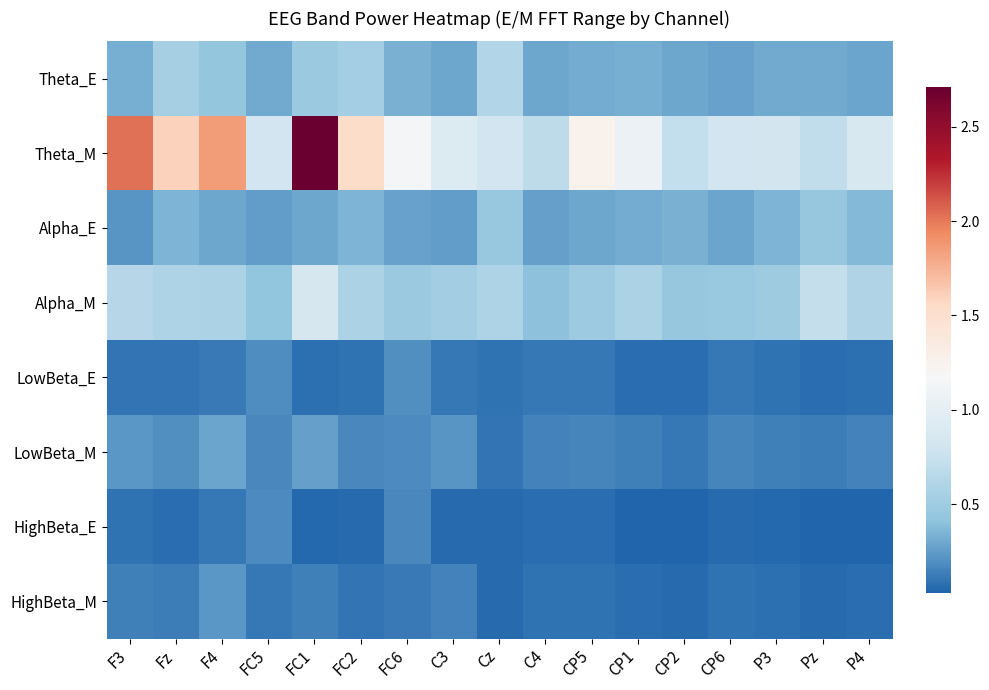

Reading right to left, what are all the values shown in this chart?

Theta_E: P4=0.3	Pz=0.3	P3=0.3	CP6=0.3	CP2=0.3	CP1=0.3	CP5=0.3	C4=0.3	Cz=0.6	C3=0.3	FC6=0.3	FC2=0.5	FC1=0.5	FC5=0.3	F4=0.4	Fz=0.5	F3=0.3
Theta_M: P4=0.9	Pz=0.7	P3=0.8	CP6=0.8	CP2=0.7	CP1=1.1	CP5=1.3	C4=0.7	Cz=0.8	C3=0.9	FC6=1.2	FC2=1.5	FC1=2.7	FC5=0.8	F4=1.9	Fz=1.6	F3=2.0
Alpha_E: P4=0.4	Pz=0.4	P3=0.3	CP6=0.3	CP2=0.3	CP1=0.3	CP5=0.3	C4=0.3	Cz=0.4	C3=0.2	FC6=0.3	FC2=0.3	FC1=0.3	FC5=0.2	F4=0.3	Fz=0.4	F3=0.2
Alpha_M: P4=0.6	Pz=0.7	P3=0.5	CP6=0.5	CP2=0.4	CP1=0.6	CP5=0.5	C4=0.4	Cz=0.6	C3=0.5	FC6=0.5	FC2=0.6	FC1=0.9	FC5=0.4	F4=0.6	Fz=0.6	F3=0.6
LowBeta_E: P4=0.1	Pz=0.1	P3=0.1	CP6=0.1	CP2=0.1	CP1=0.1	CP5=0.1	C4=0.1	Cz=0.1	C3=0.1	FC6=0.2	FC2=0.1	FC1=0.1	FC5=0.2	F4=0.1	Fz=0.1	F3=0.1
LowBeta_M: P4=0.2	Pz=0.1	P3=0.1	CP6=0.2	CP2=0.1	CP1=0.1	CP5=0.2	C4=0.1	Cz=0.1	C3=0.2	FC6=0.2	FC2=0.2	FC1=0.3	FC5=0.2	F4=0.3	Fz=0.2	F3=0.2
HighBeta_E: P4=0.0	Pz=0.0	P3=0.0	CP6=0.1	CP2=0.0	CP1=0.0	CP5=0.1	C4=0.1	Cz=0.1	C3=0.1	FC6=0.2	FC2=0.1	FC1=0.0	FC5=0.2	F4=0.1	Fz=0.1	F3=0.1
HighBeta_M: P4=0.1	Pz=0.0	P3=0.1	CP6=0.1	CP2=0.1	CP1=0.1	CP5=0.1	C4=0.1	Cz=0.1	C3=0.2	FC6=0.1	FC2=0.1	FC1=0.1	FC5=0.1	F4=0.2	Fz=0.1	F3=0.1